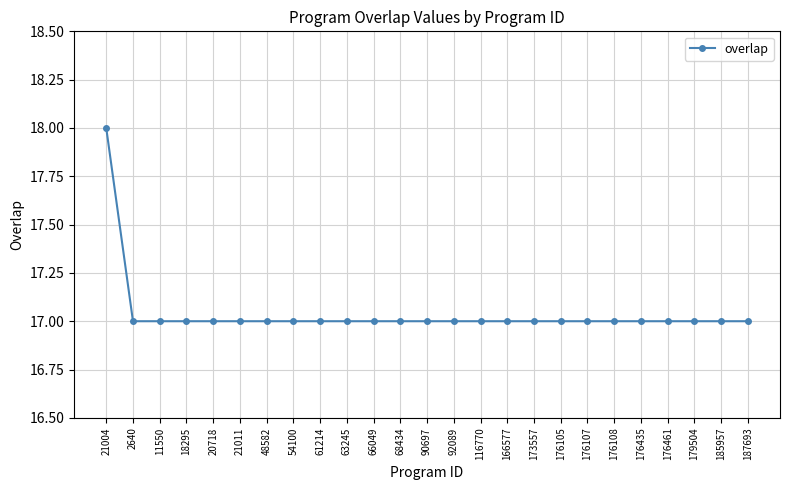

What is the sum of all values?

426